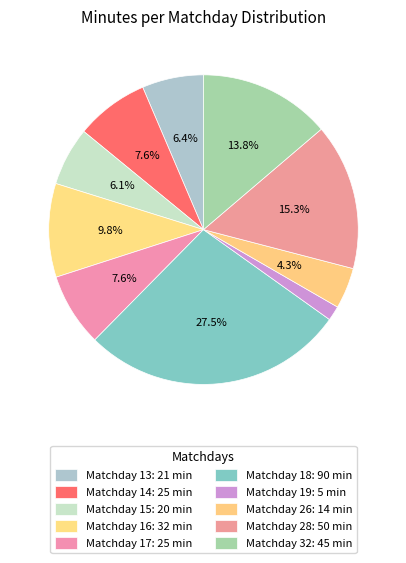

Count the number of slices in the pie.

10